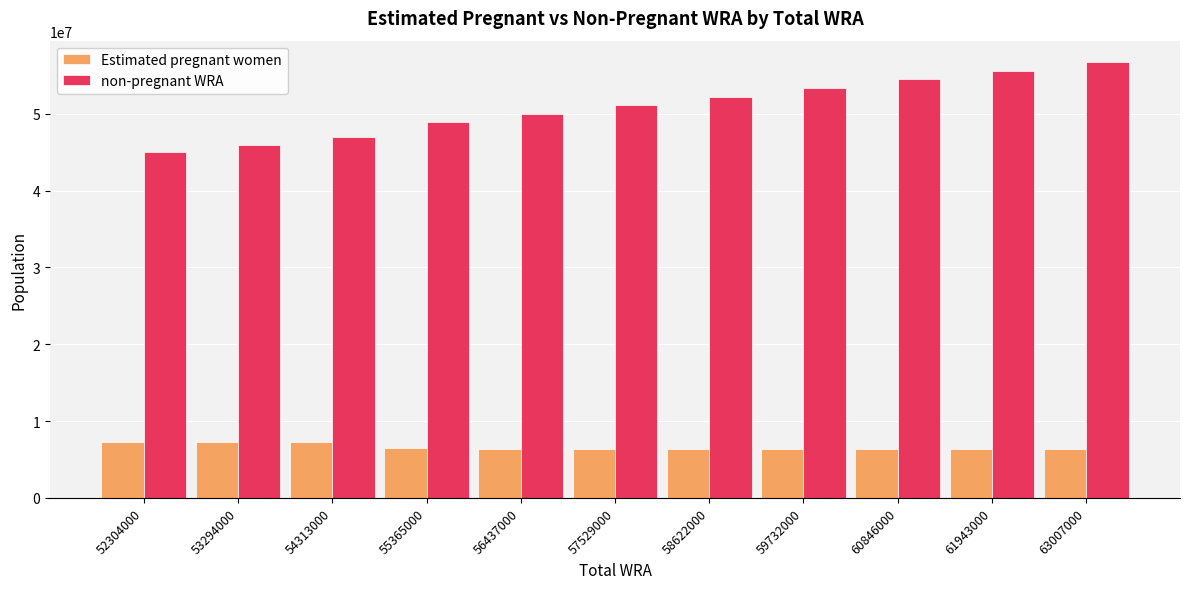

What is the sum of all Estimated pregnant women values?

73006248.8